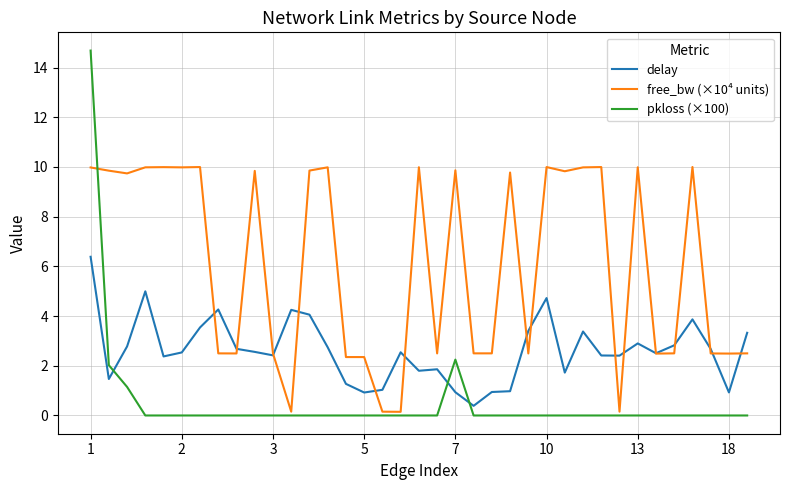

What is the difference between the second highest and minimum values in the pkloss (×100) series?

2.2